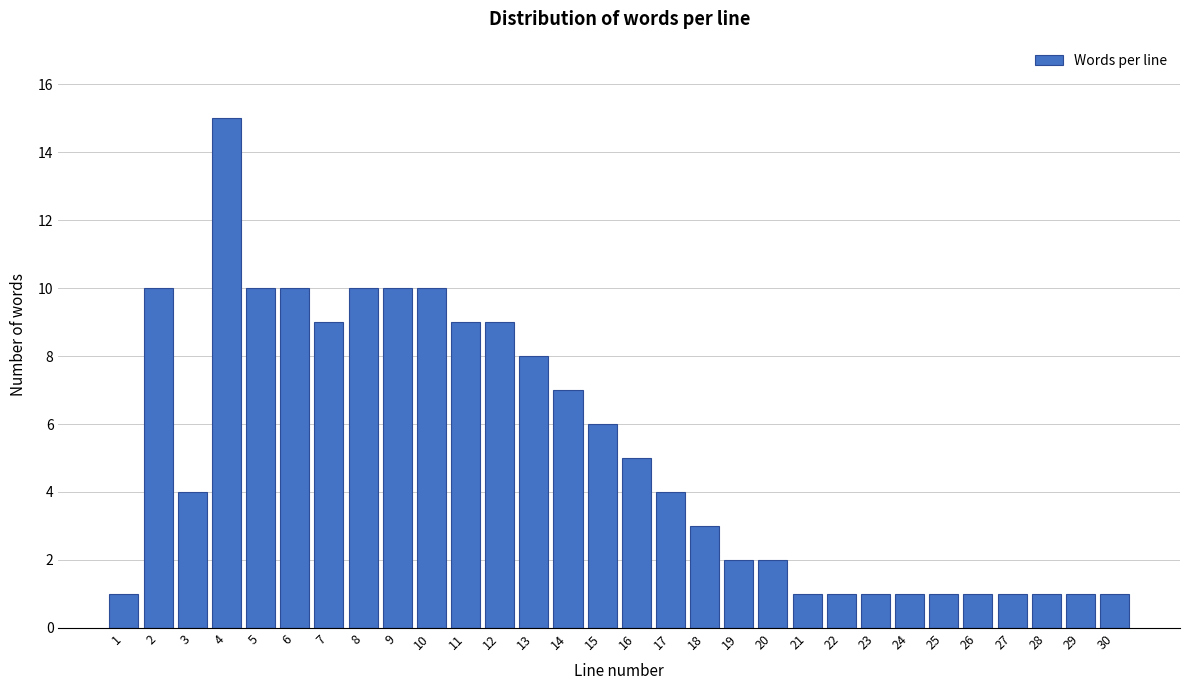

Reading right to left, extract all data points from this chart.

1	1	1	1	1	1	1	1	1	1	2	2	3	4	5	6	7	8	9	9	10	10	10	9	10	10	15	4	10	1